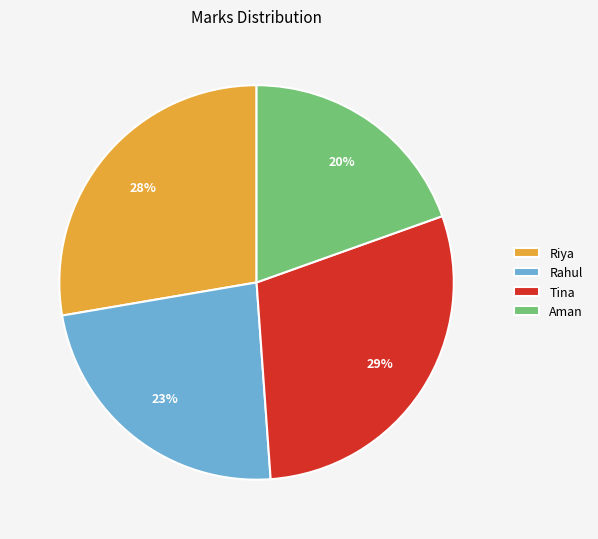

Is it true that Riya is 40% of the pie?

False